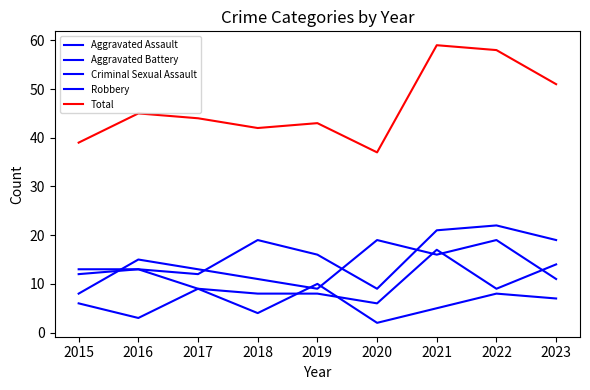

How many lines are shown in the chart?

5